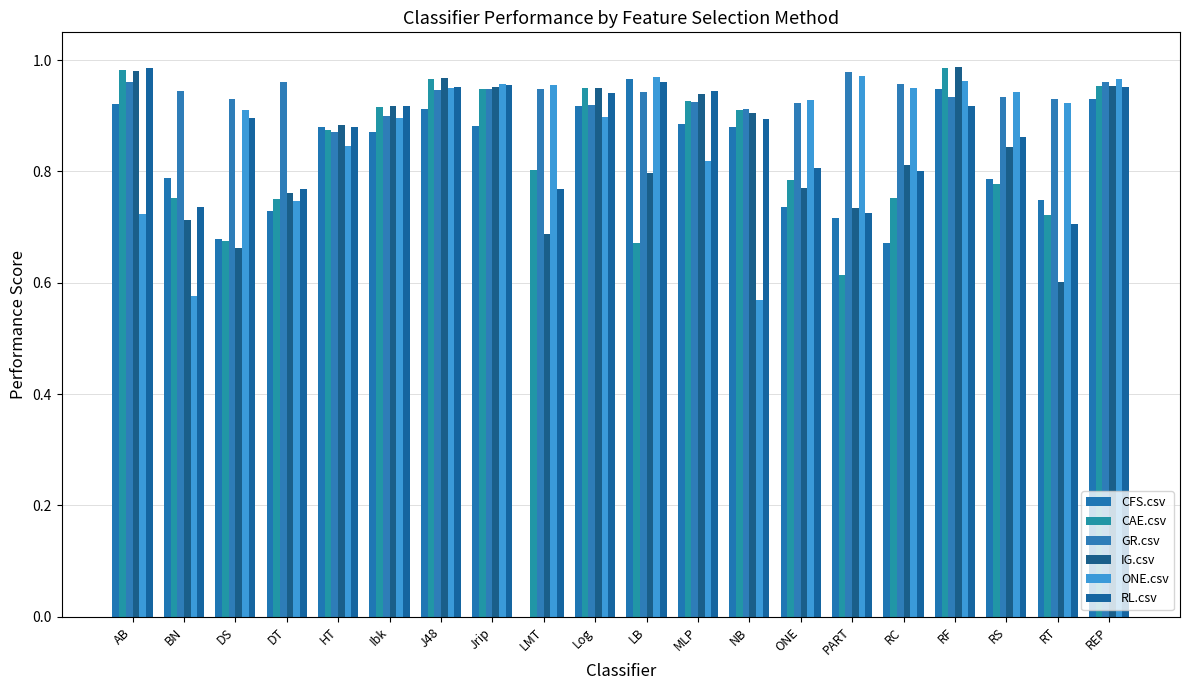

Rank the series at RS from highest to lowest value.

ONE.csv, GR.csv, RL.csv, IG.csv, CFS.csv, CAE.csv